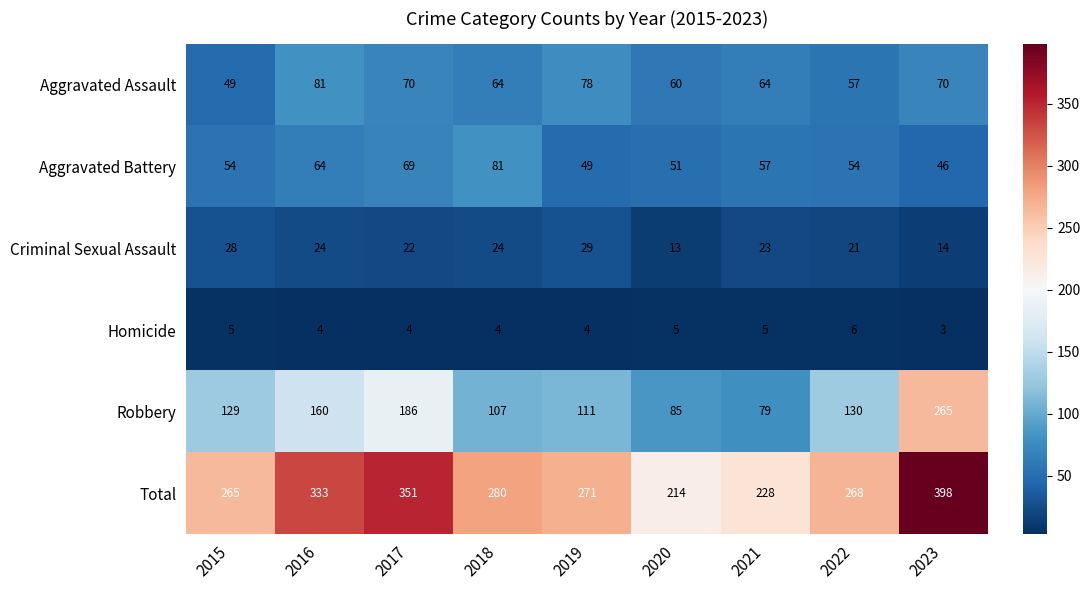

Which label corresponds to the largest value in the chart?

2023